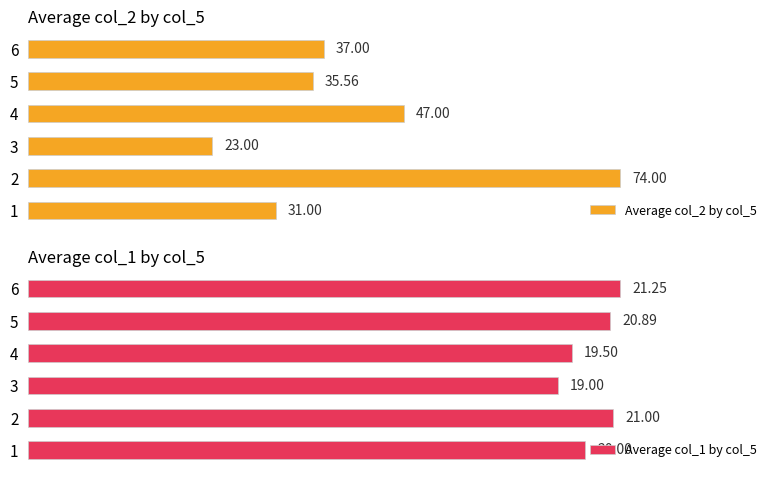

Rank the series by their average value, from highest to lowest.

Average col_2 by col_5, Average col_1 by col_5